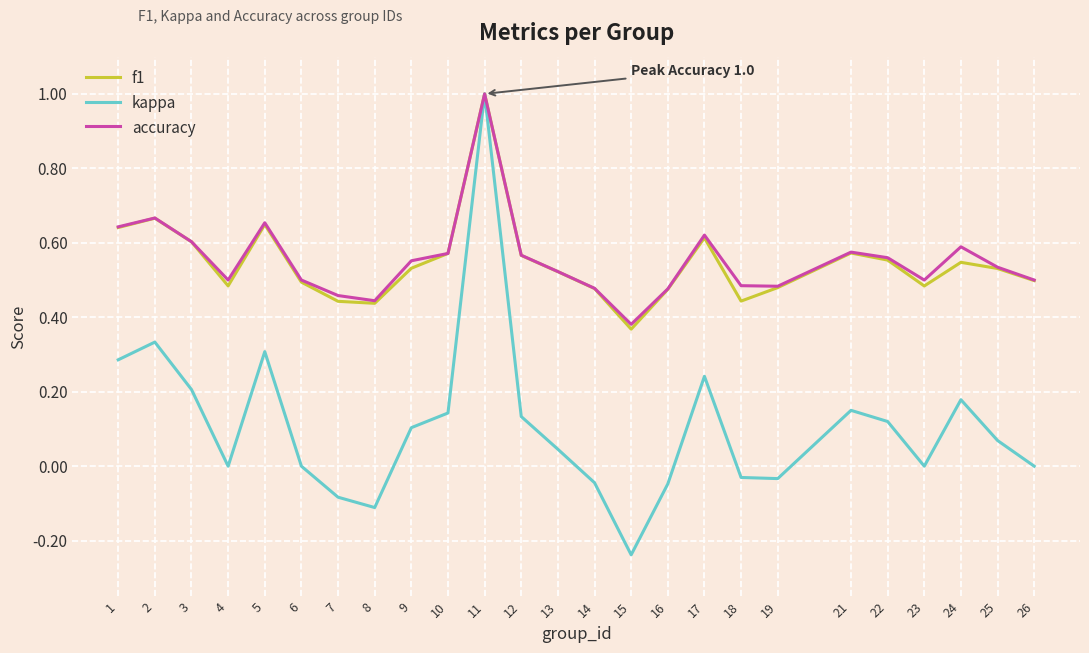

The f1 series shows 0.9 at 1. True or false?

False